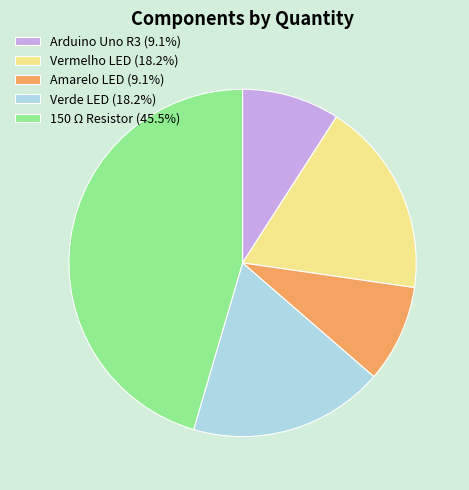

What is the ratio of the value at Verde LED to the value at Amarelo LED?

2.0